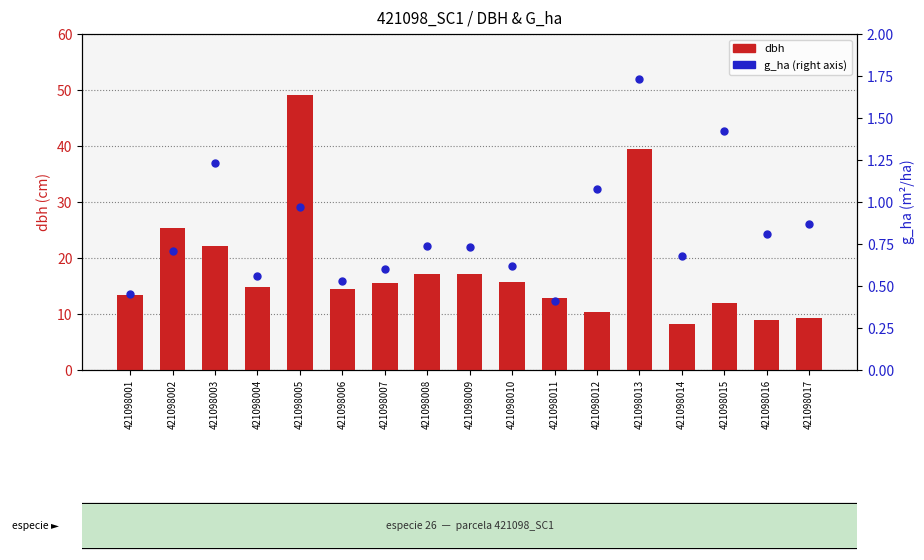

Is the value of g_ha at 421098007 greater than the value of dbh at 421098010?

No